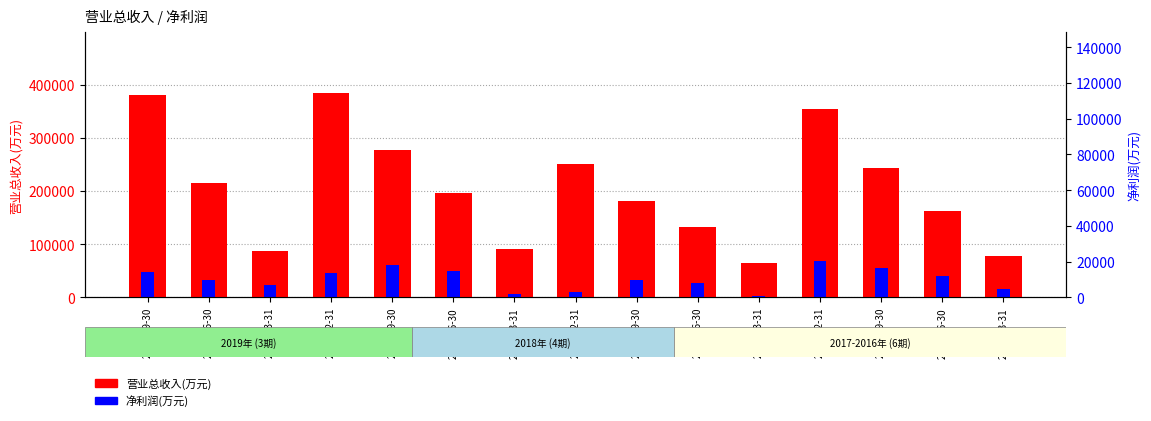

What is the value of the 营业总收入(万元) bar at the 13th from the left?

243411